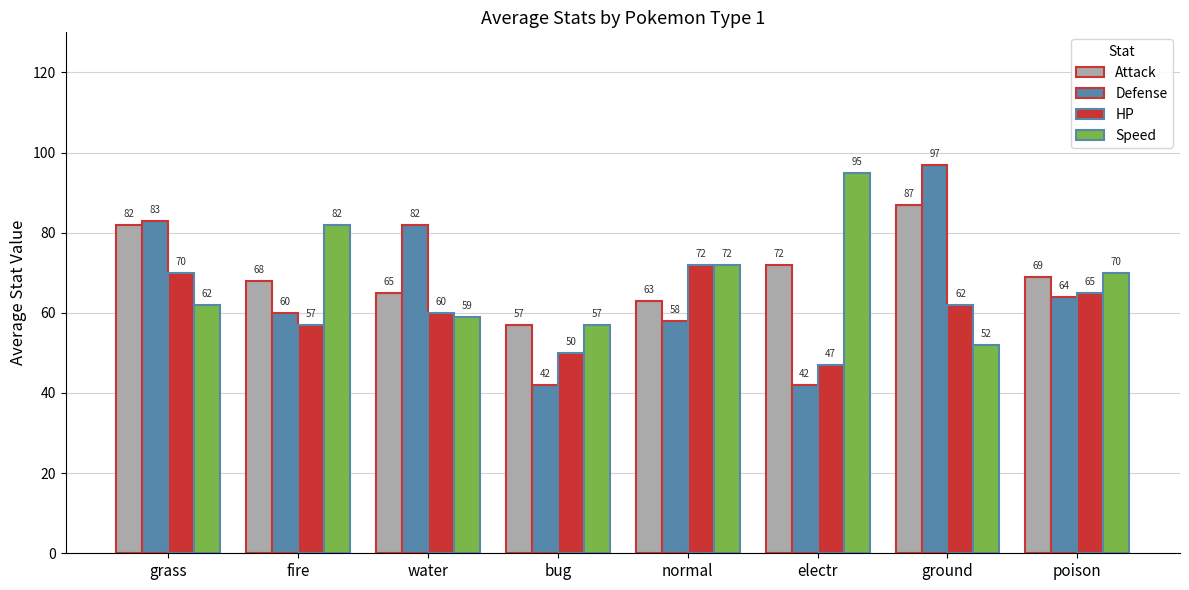

What is the difference between the HP values at grass and ground?

8